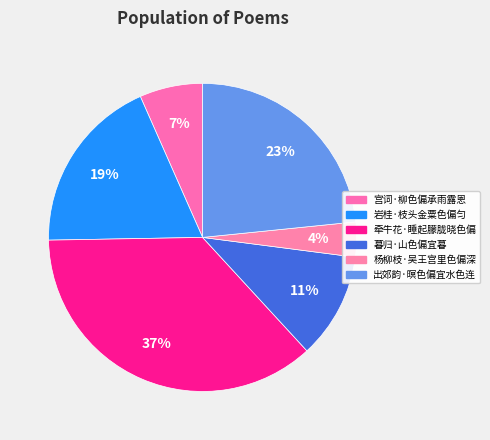

True or false: 宫词·柳色偏承雨露恩 accounts for 7% of the total.

True